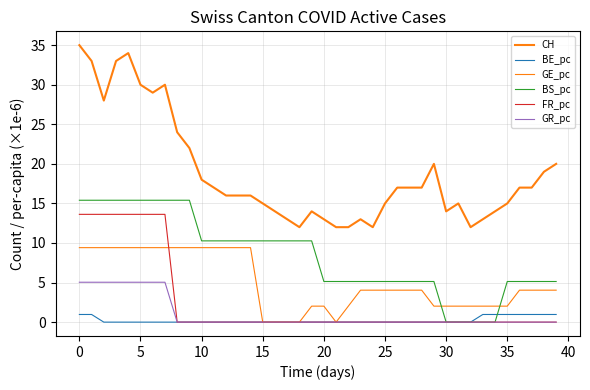

True or false: FR_pc and BE_pc cross at least once.

False